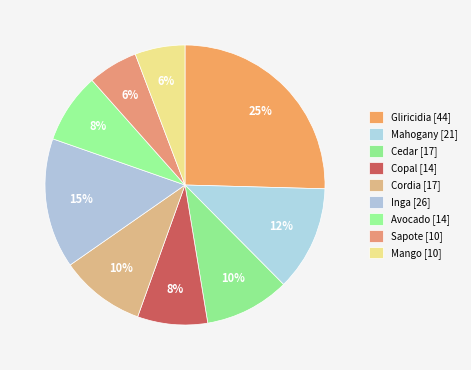

How many slices are in this pie chart?

9